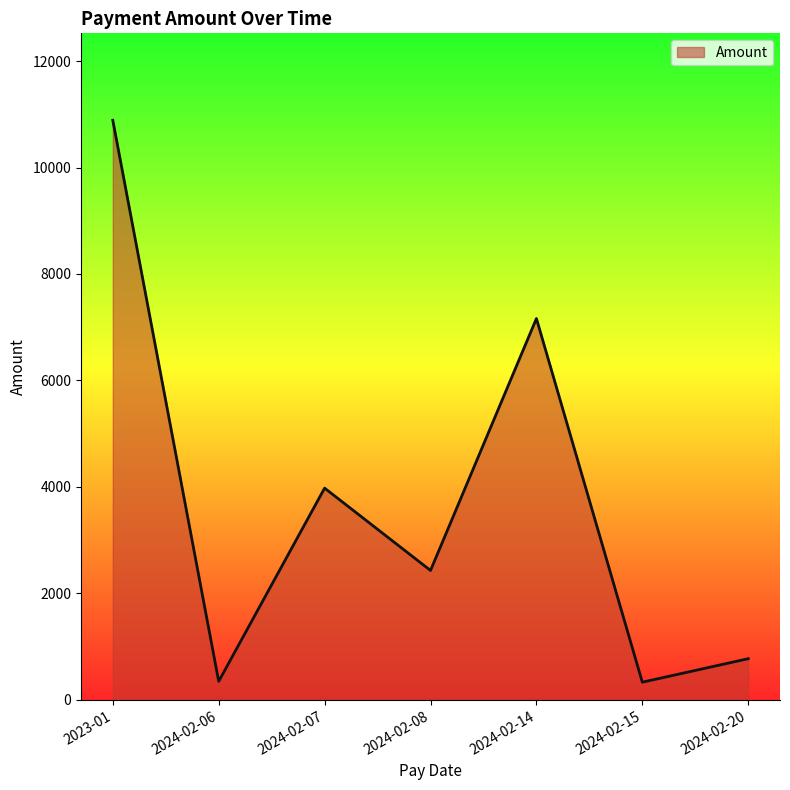

What is the difference between the maximum and minimum values?

10554.3